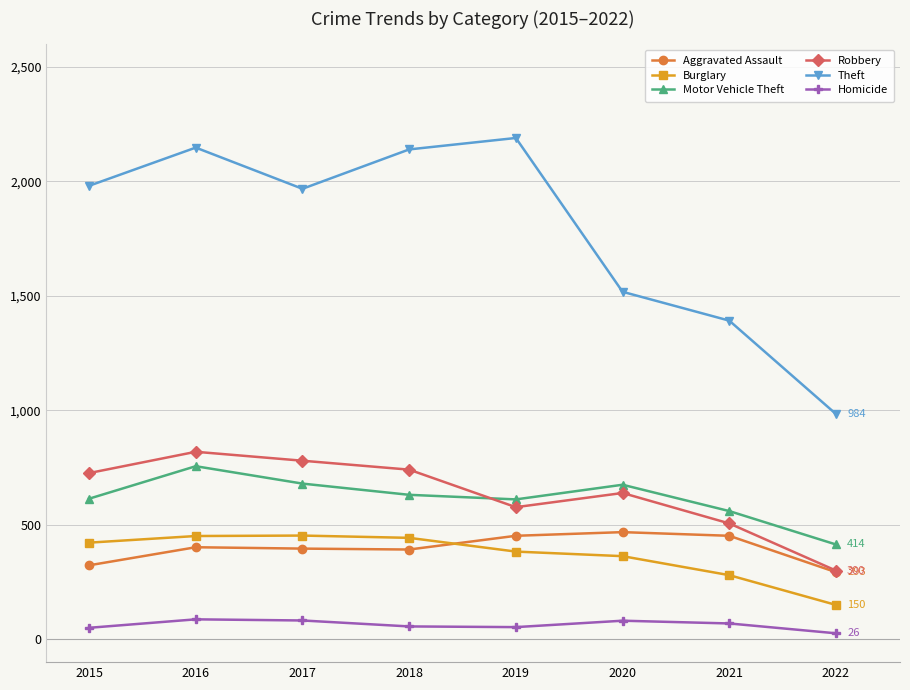

At how many categories does at least one series exceed 229?

8